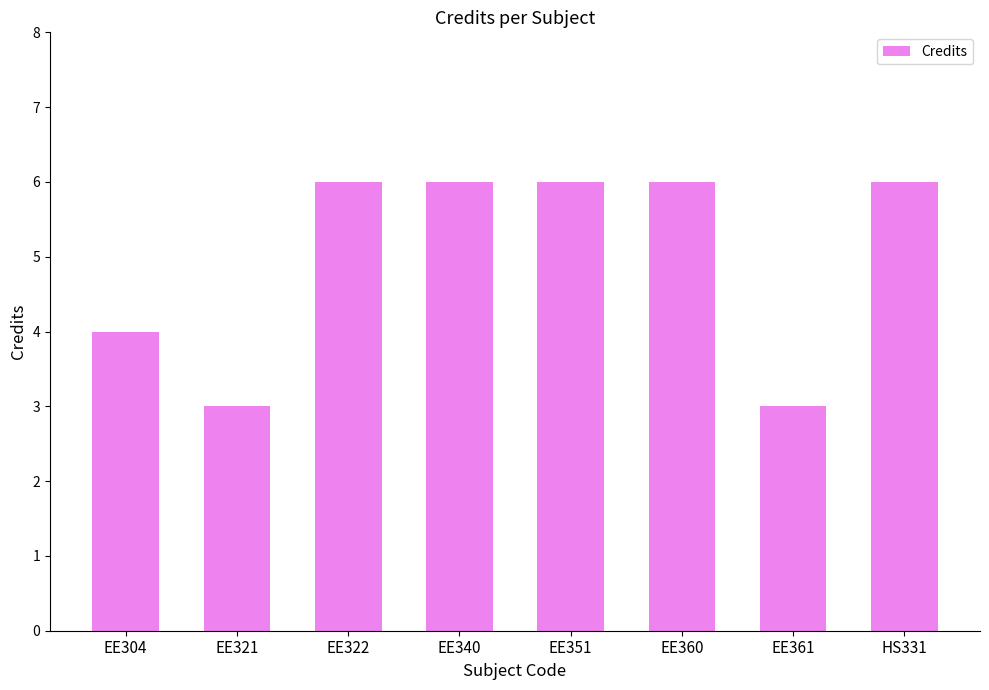

Are the bars horizontal?

No